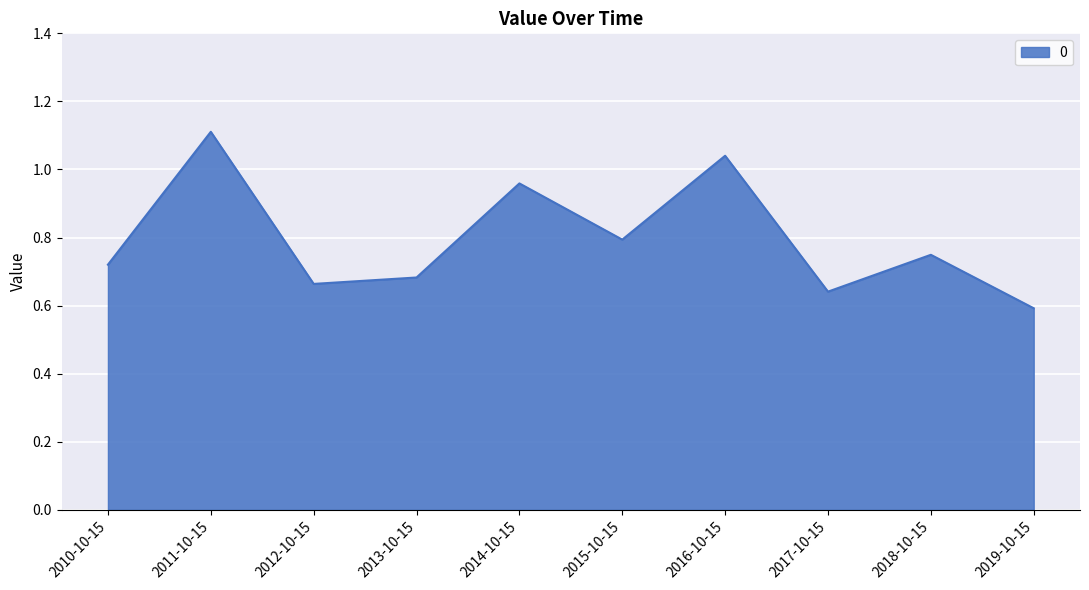

Where is the first local maximum?

2011-10-15